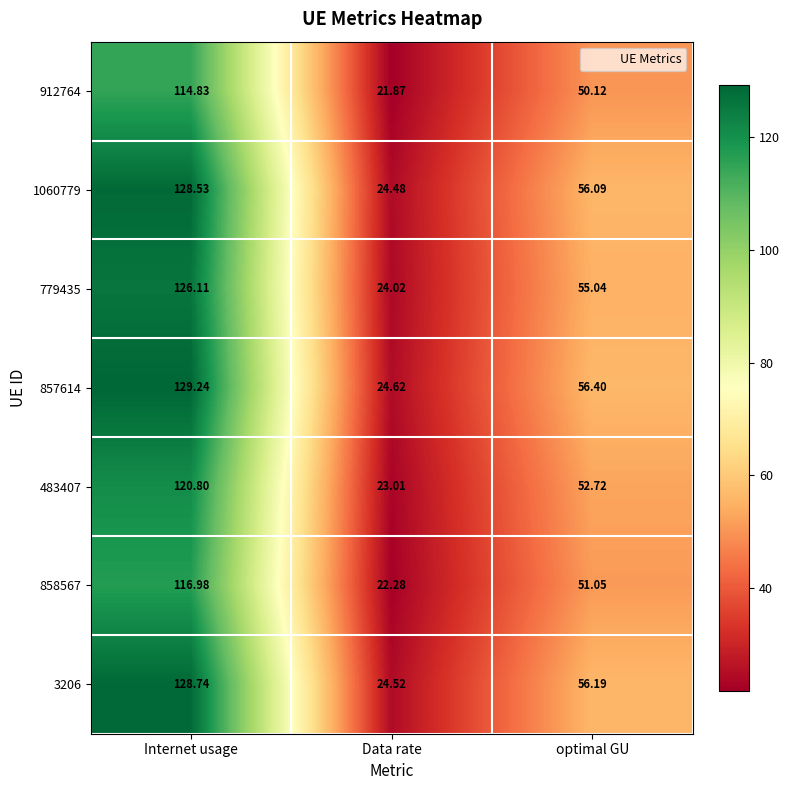

Rank the categories by 1060779 value from highest to lowest.

Internet usage, optimal GU, Data rate